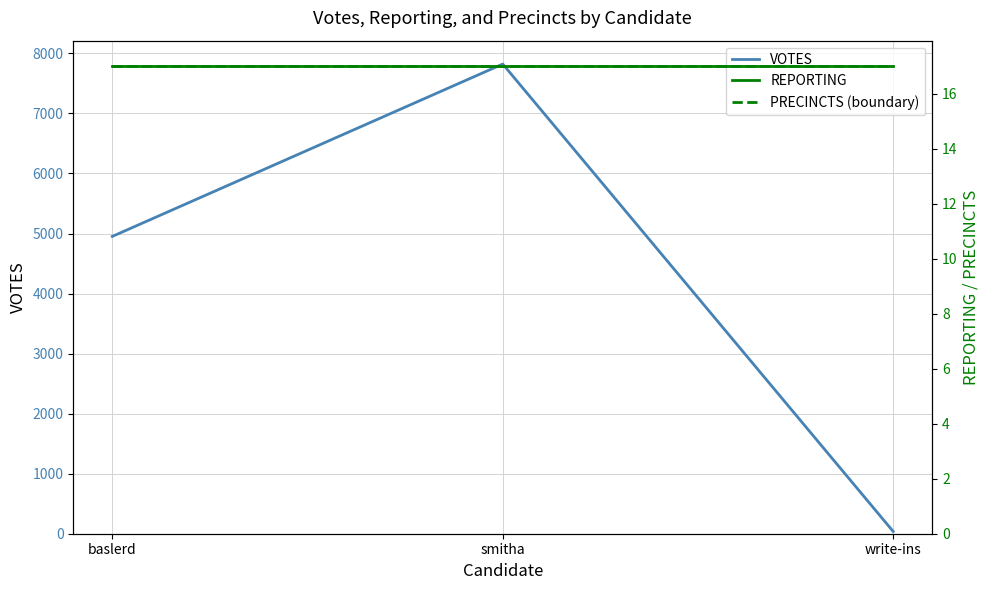

What are all the series names shown in the legend?

VOTES, REPORTING, PRECINCTS (boundary)